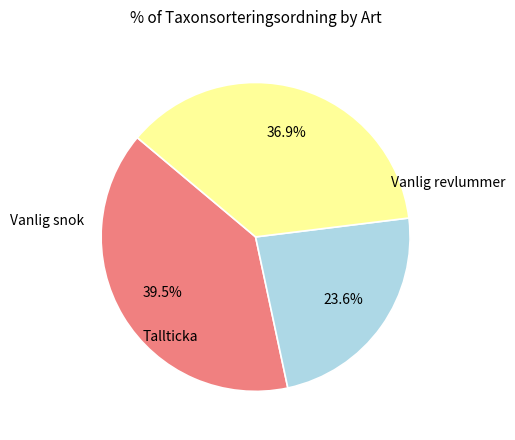

To the nearest percent, what percentage of the pie is Vanlig snok?

24%